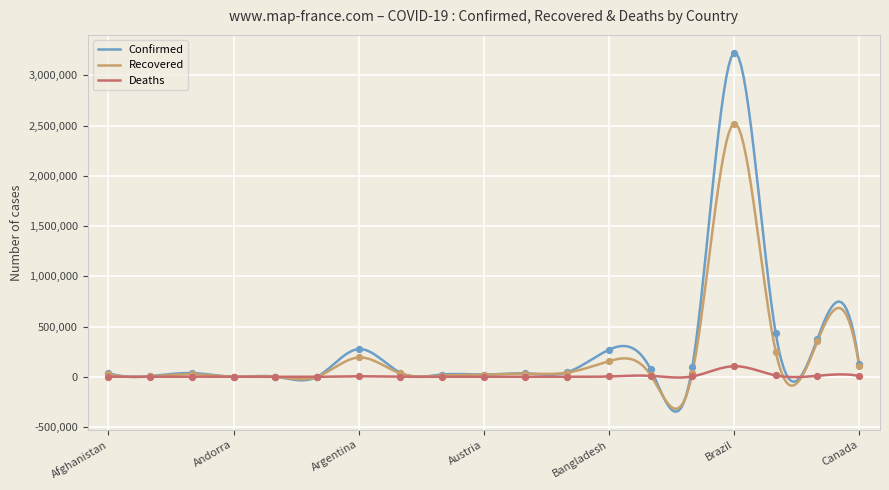

Which series has the largest total across all categories?

Confirmed